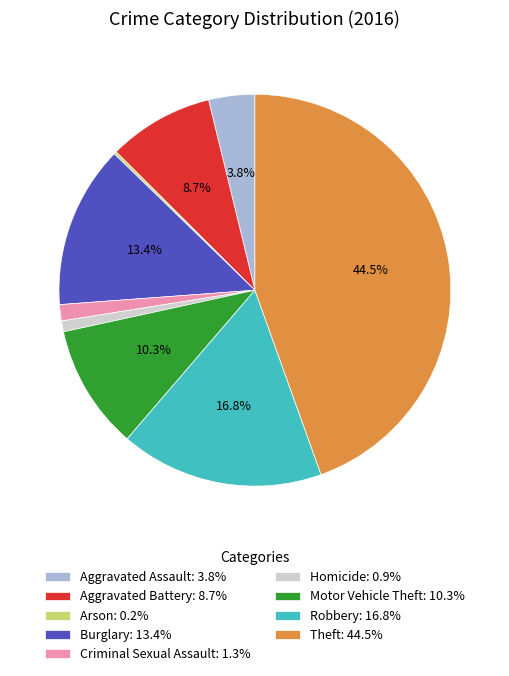

Combined, do Aggravated Assault: 3.8% and Criminal Sexual Assault: 1.3% account for over 50%?

No